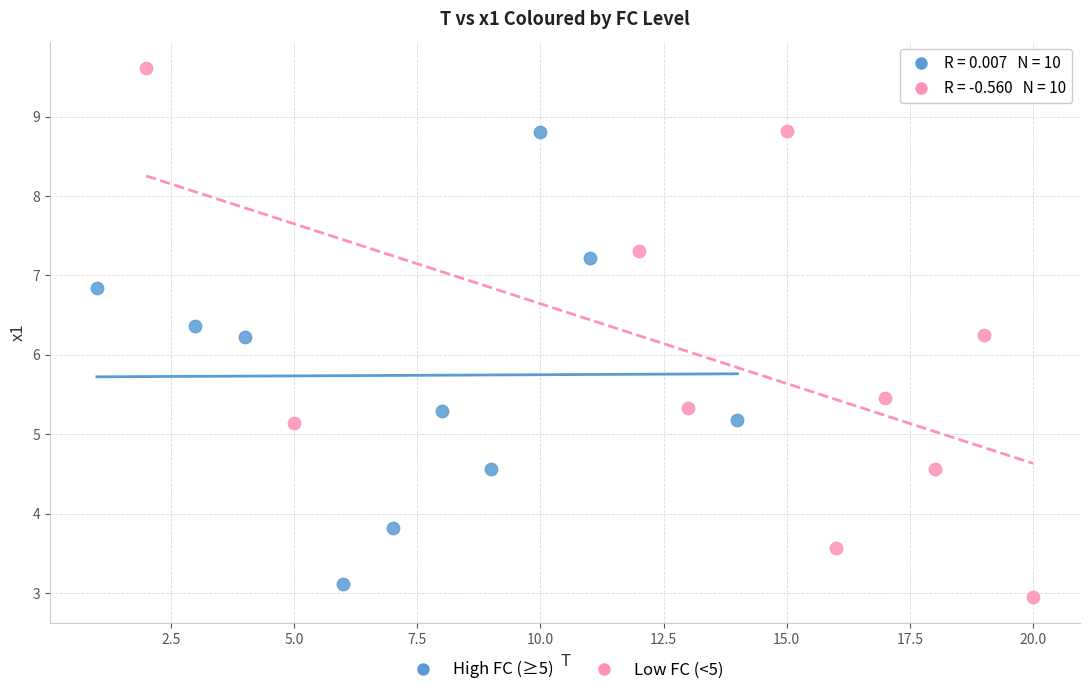

Which series has the largest Y range (max minus min)?

Low FC (<5)